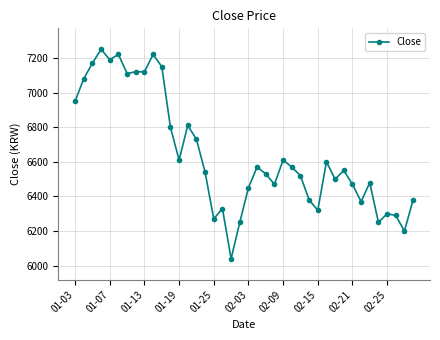

True or false: there are more than 1 points higher than both neighbors.

True